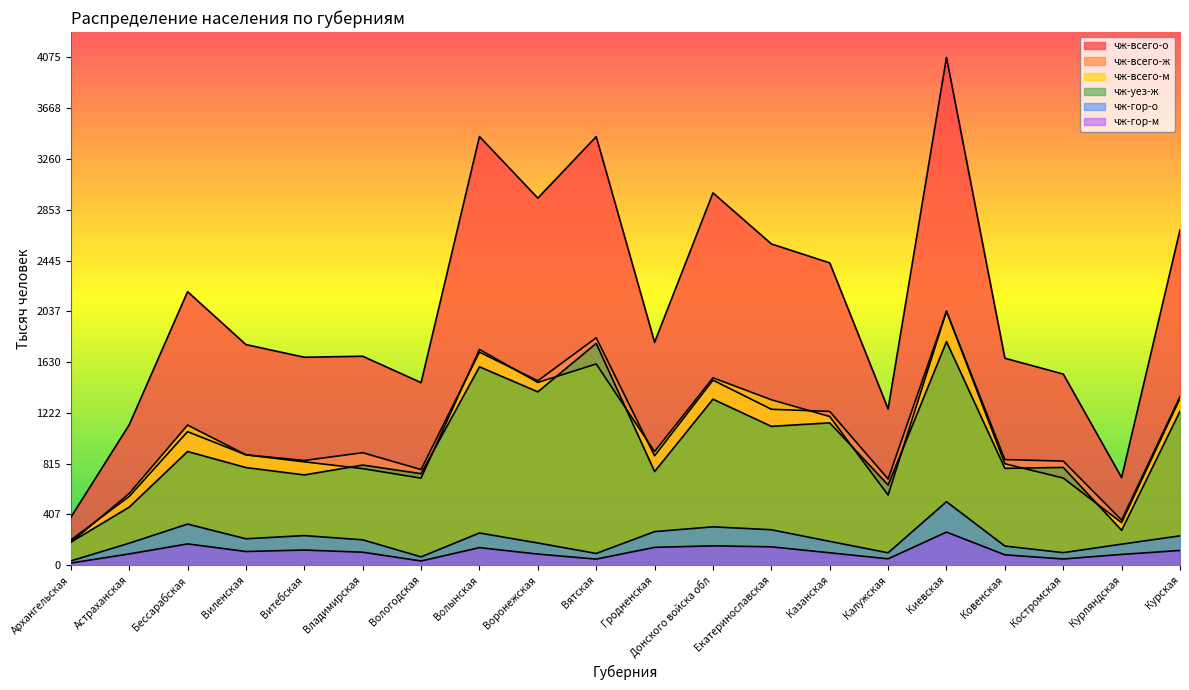

Between Екатеринославская and Бессарабская, which is larger?

Екатеринославская